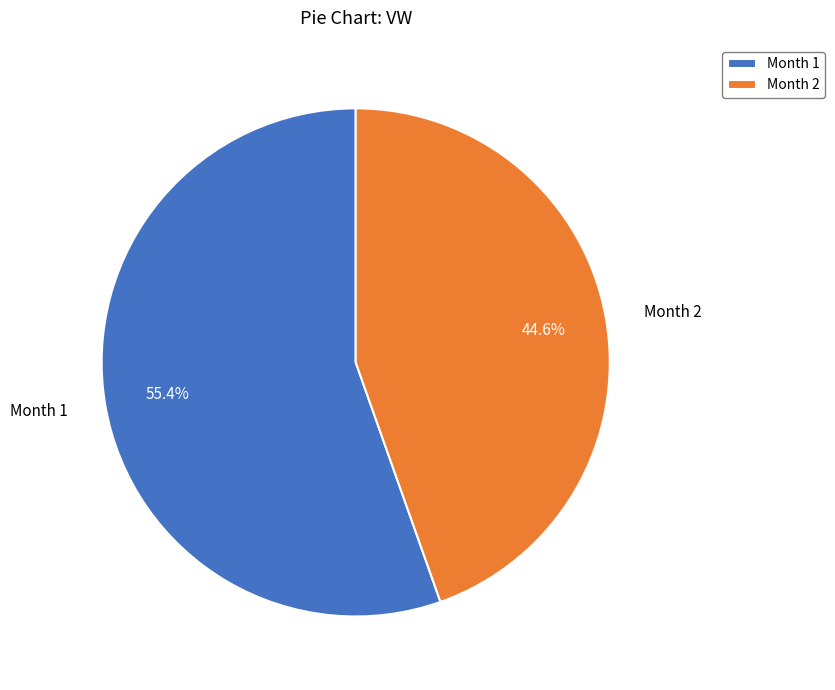

What percentage do Month 1 and Month 2 together represent?

100.0%